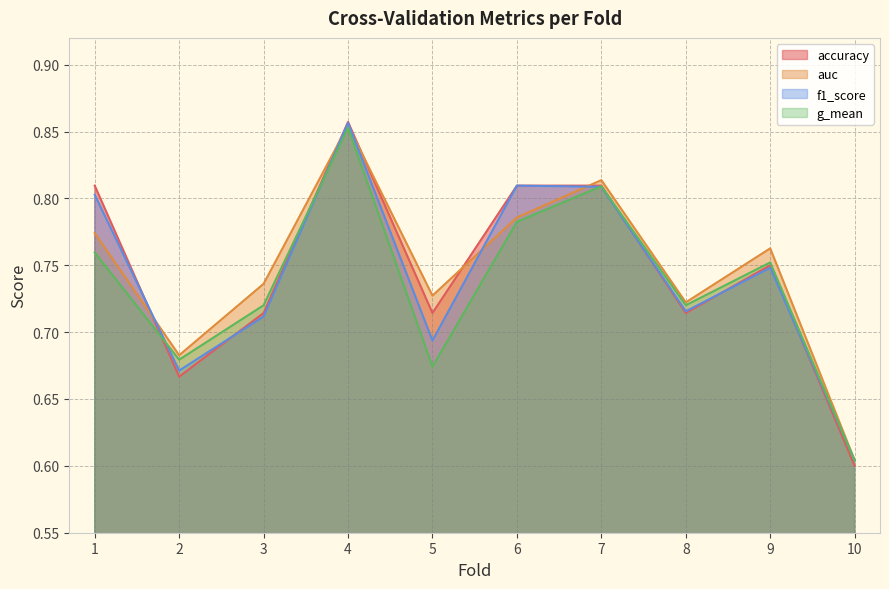

Read the f1_score value at 1.

0.8